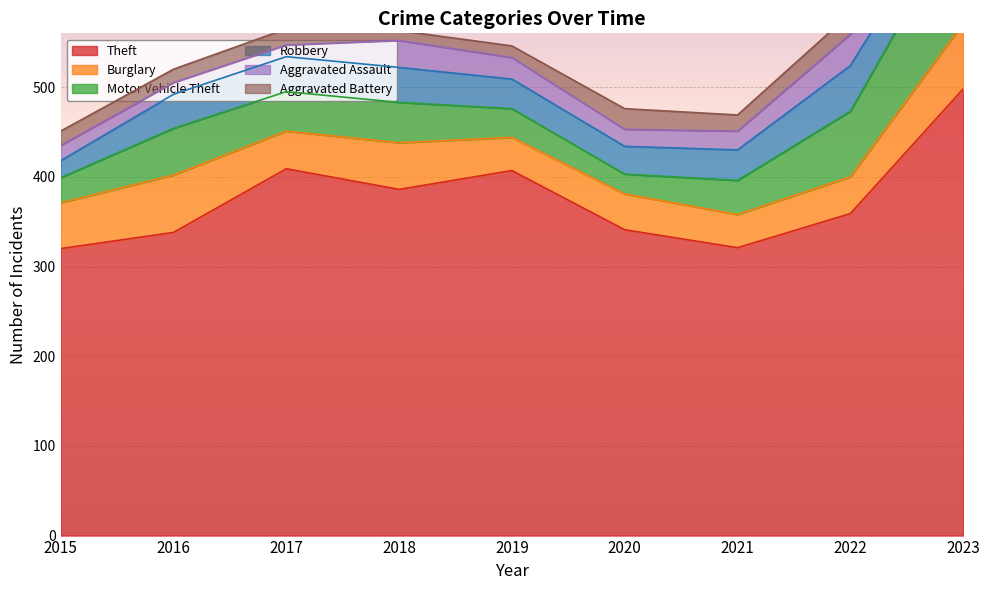

At which category is the sum across all series the highest?

2023